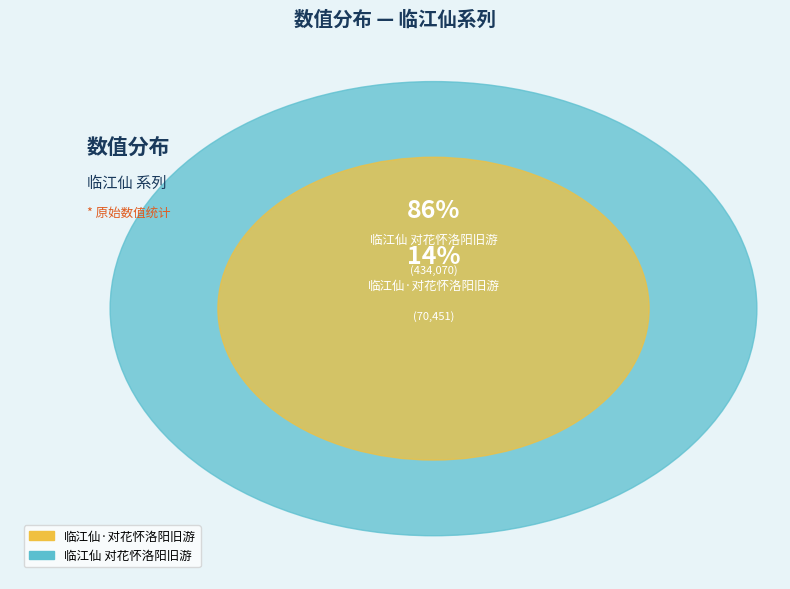

How much of the chart is everything except 临江仙·对花怀洛阳旧游?

86.0%